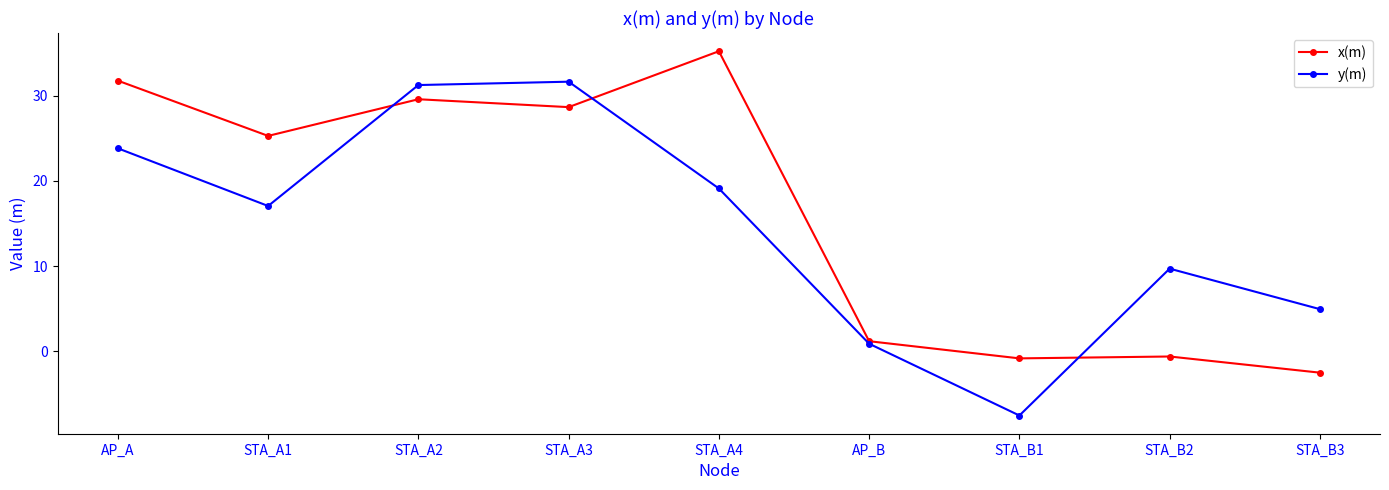

Is the value of y(m) at STA_B1 greater than the value of x(m) at AP_B?

No